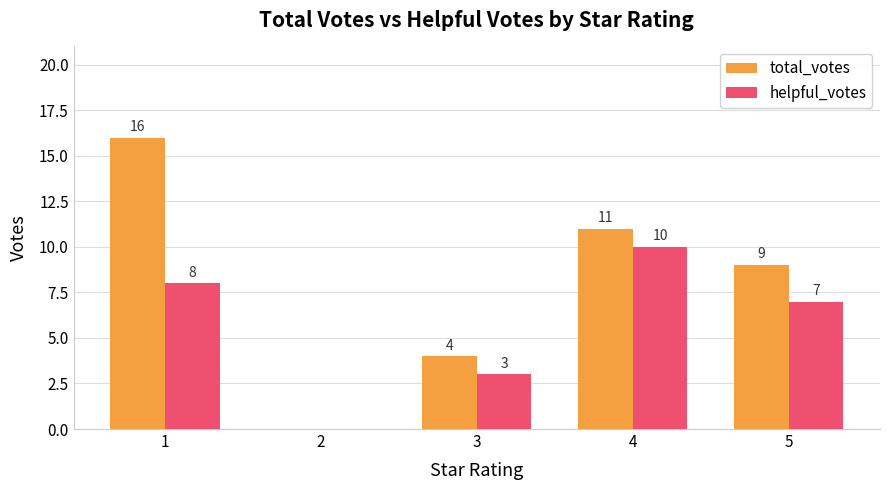

Is the value of total_votes at 5 greater than the value of helpful_votes at 3?

Yes